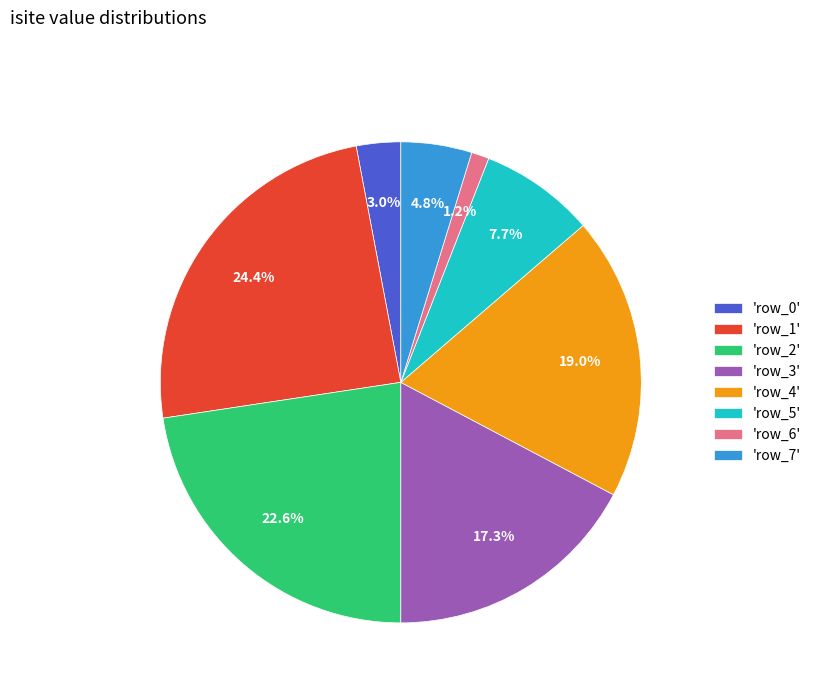

To the nearest percent, what is the difference between the largest and smallest slice percentages?

23%